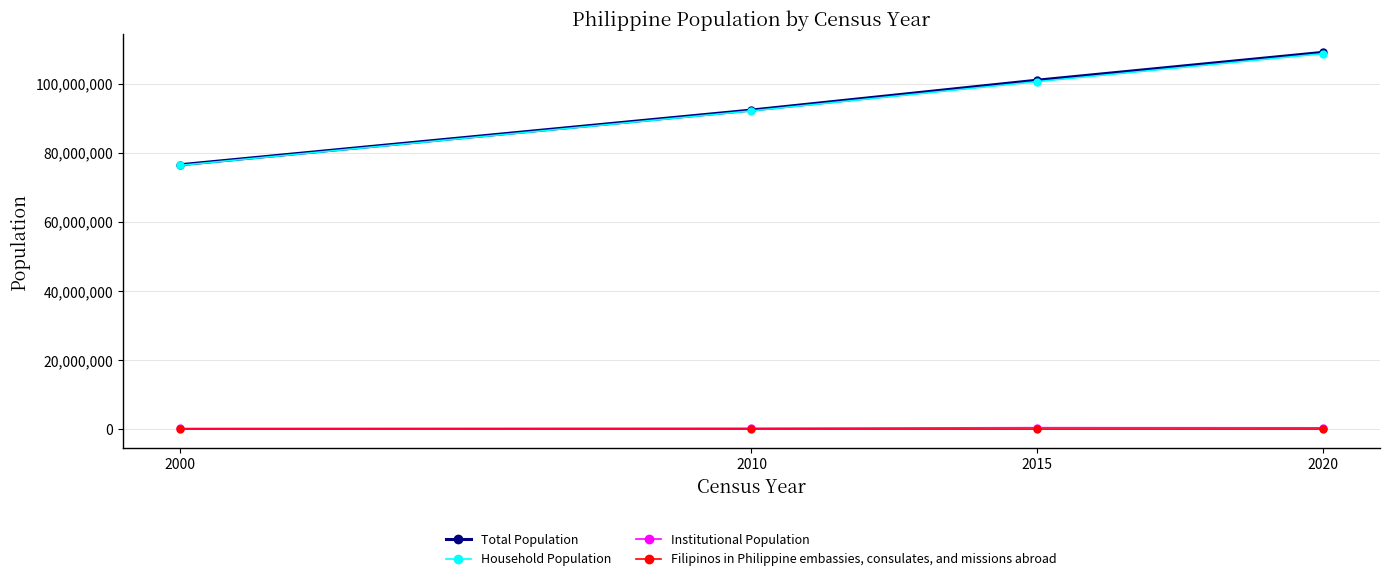

True or false: Institutional Population and Filipinos in Philippine embassies, consulates, and missions abroad cross at least once.

False